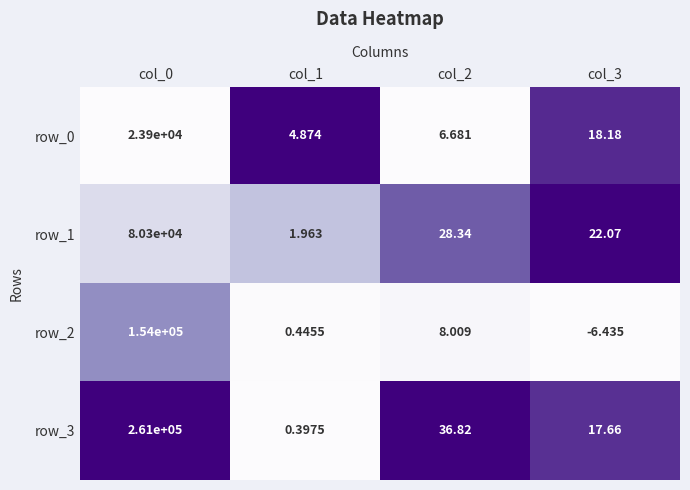

List the series in order of their peak value, lowest first.

row_0, row_1, row_2, row_3